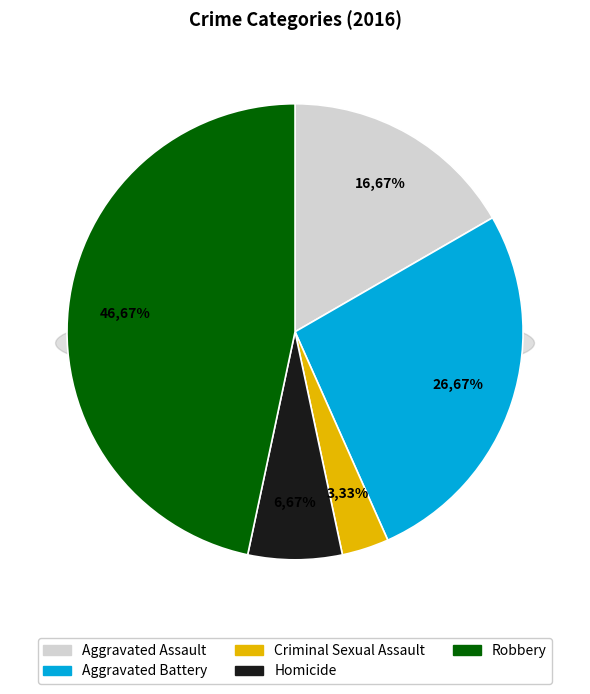

The Aggravated Assault slice represents 17% of the pie. True or false?

True